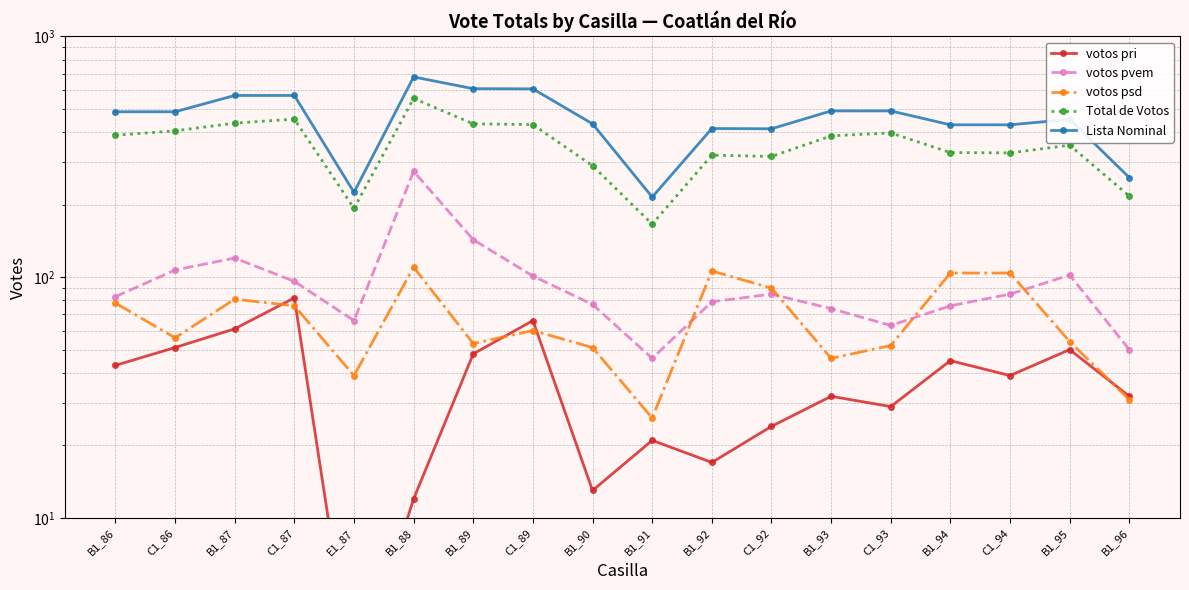

Does the chart display data point markers on the line(s)?

Yes